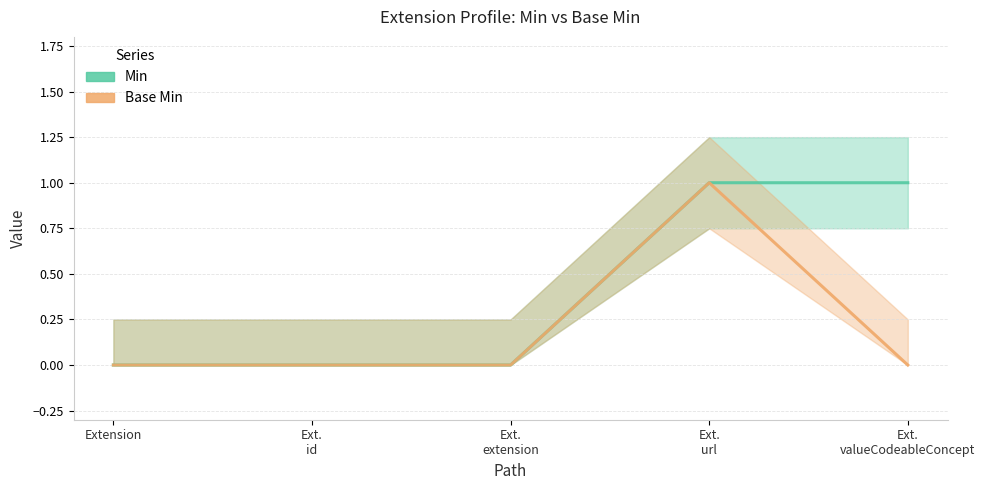

Reading left to right, transcribe all the data shown in this chart.

Min: Extension=0	Ext.
id=0	Ext.
extension=0	Ext.
url=1	Ext.
valueCodeableConcept=1
Base Min: Extension=0	Ext.
id=0	Ext.
extension=0	Ext.
url=1	Ext.
valueCodeableConcept=0